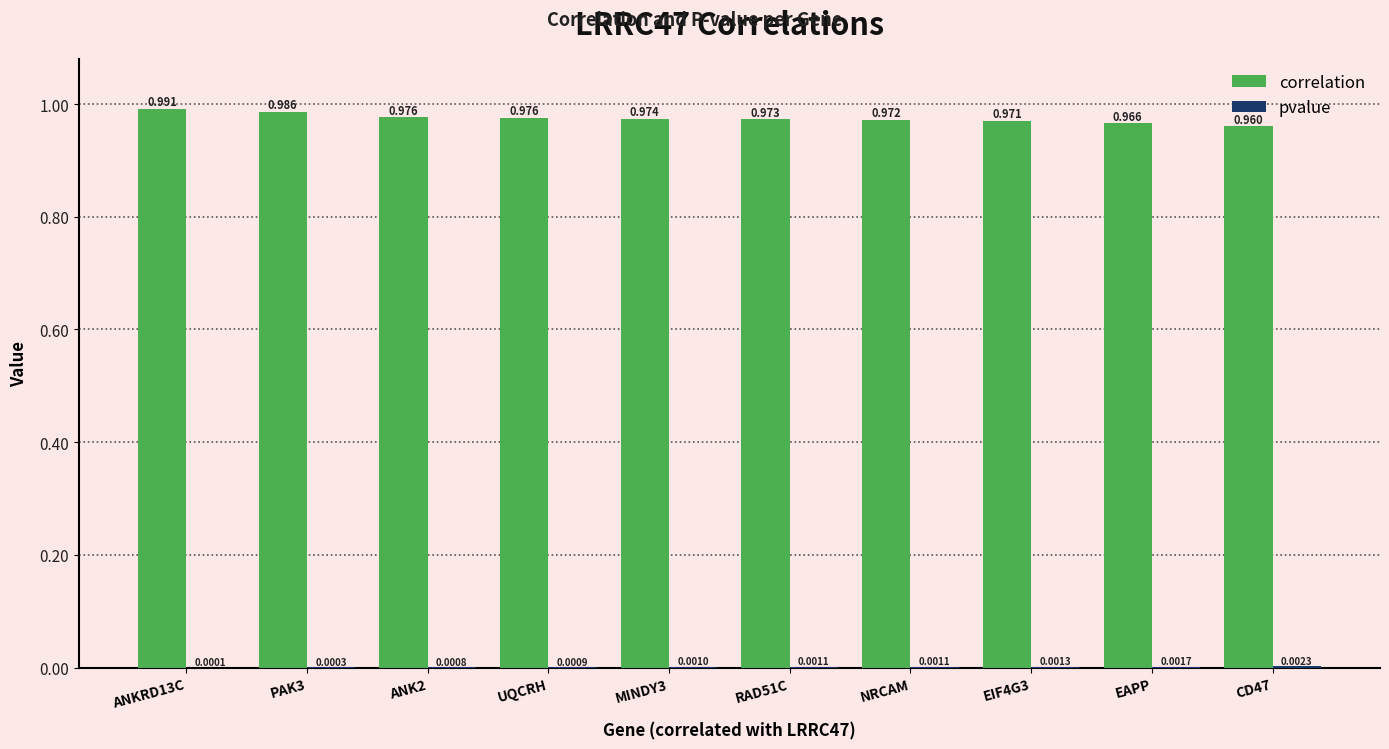

How many groups of bars are there?

10